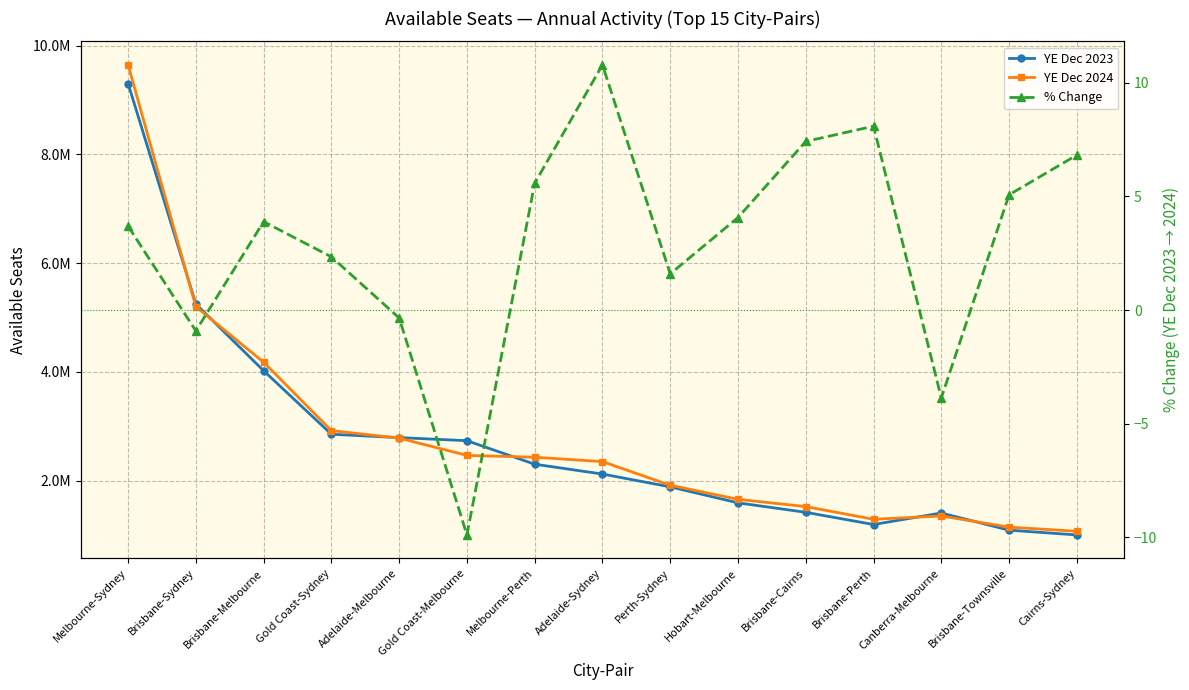

At how many categories does at least one series exceed 1720527?

9